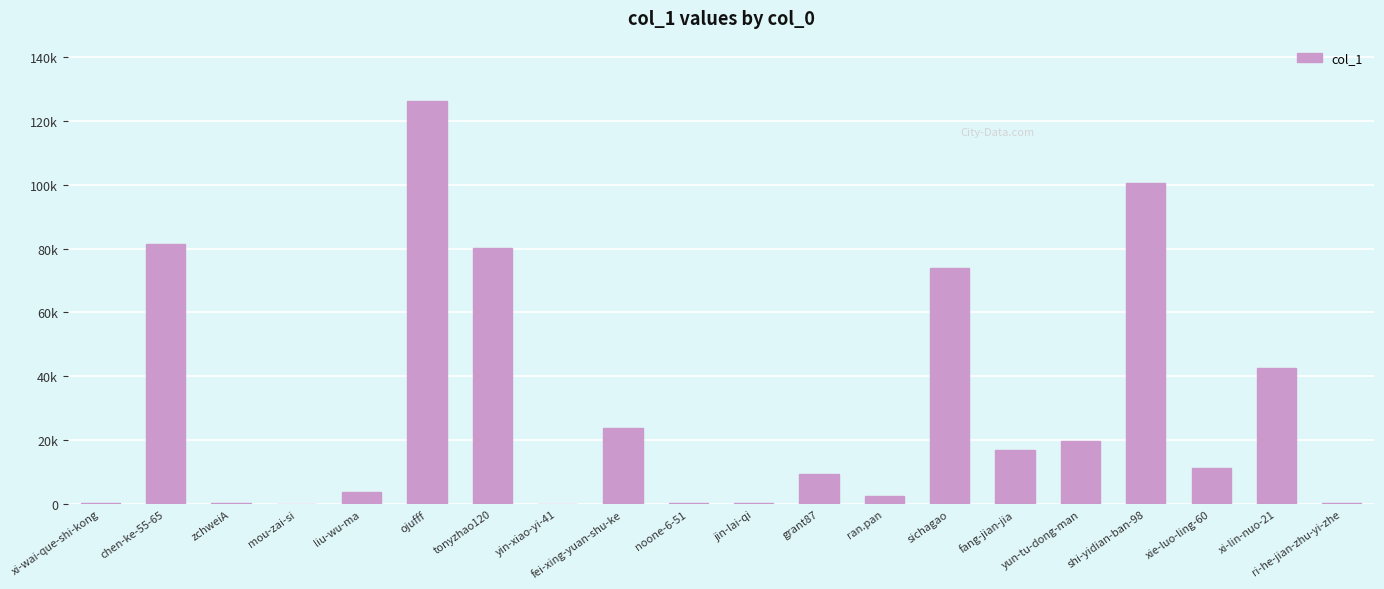

How many data points are less than 11243?

10